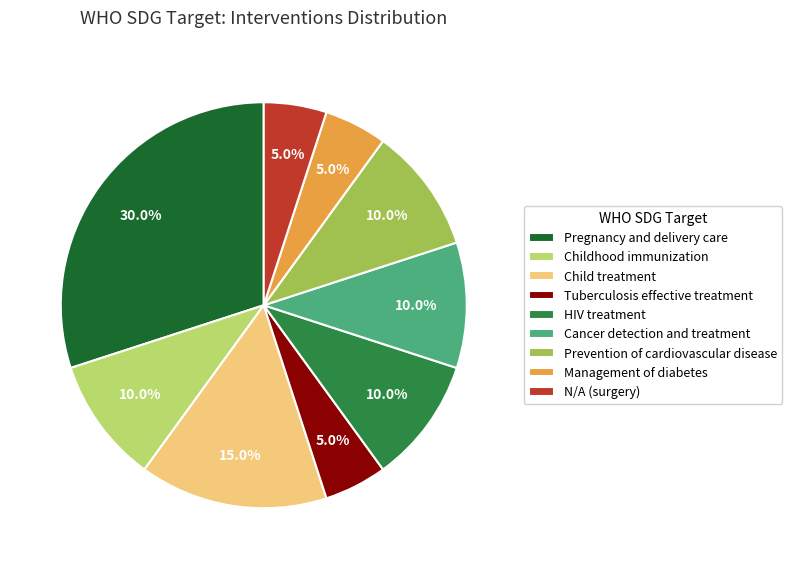

Which category has the biggest portion of the pie?

Pregnancy and delivery care